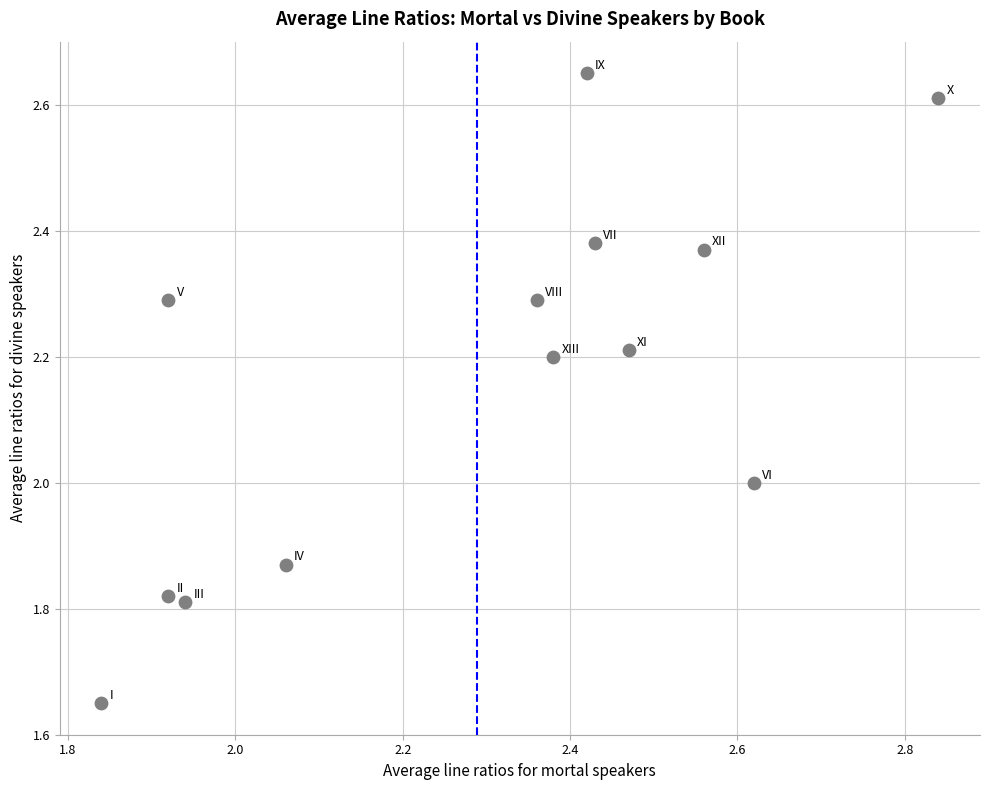

What is the range of Y values (max minus min)?

1.0